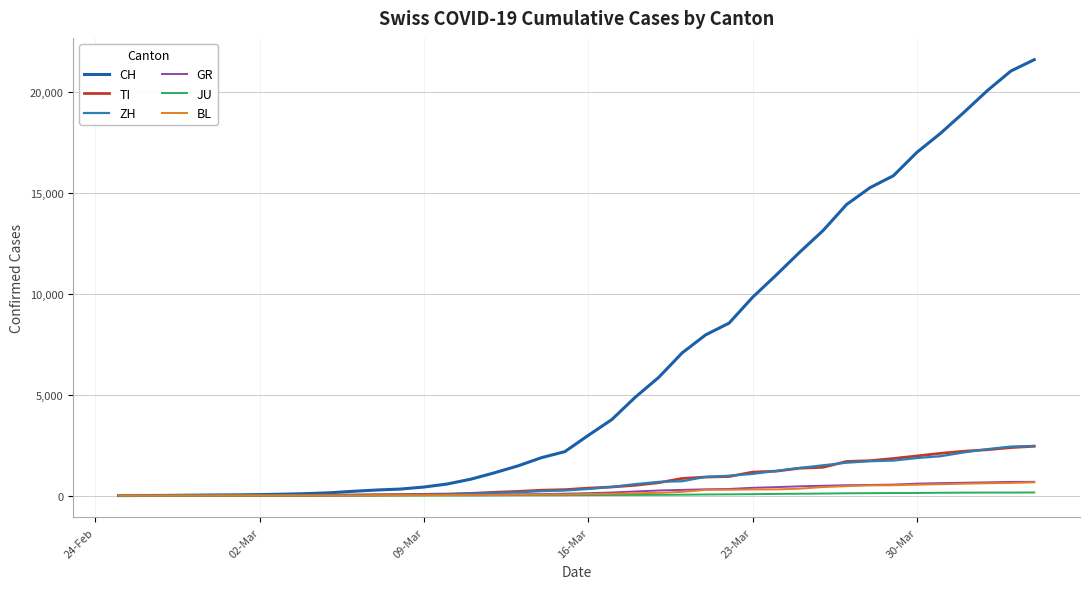

What is the greatest value displayed?

21586